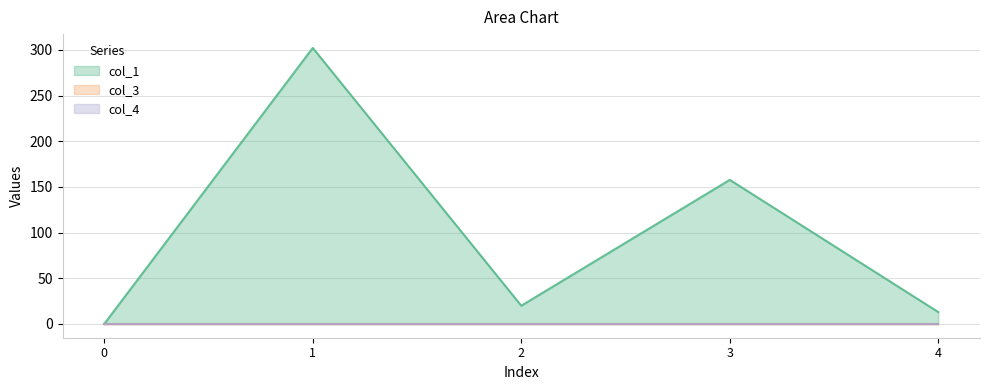

How many lines are shown in the chart?

3